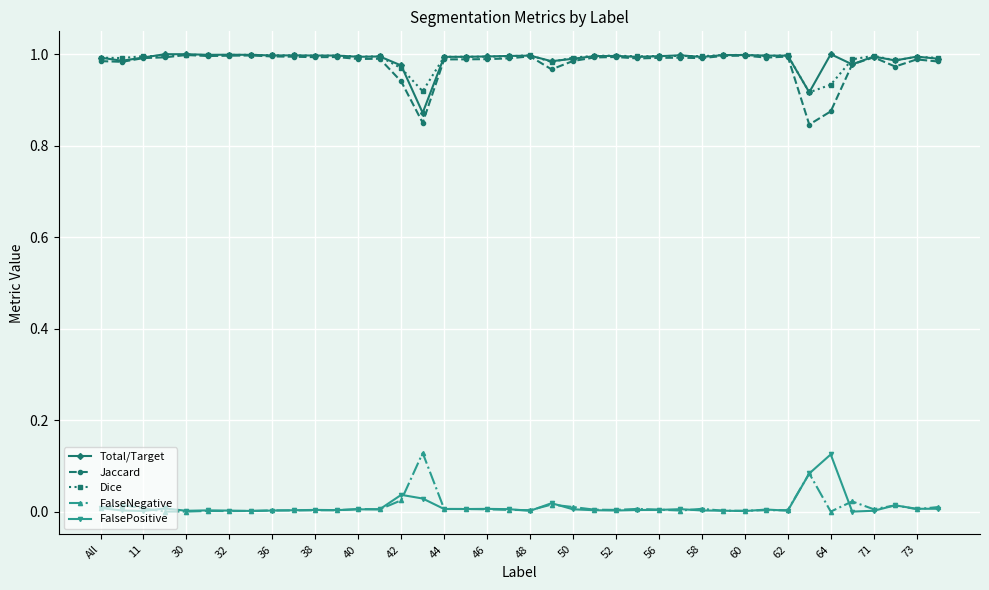

True or false: FalseNegative and Jaccard cross at least once.

False